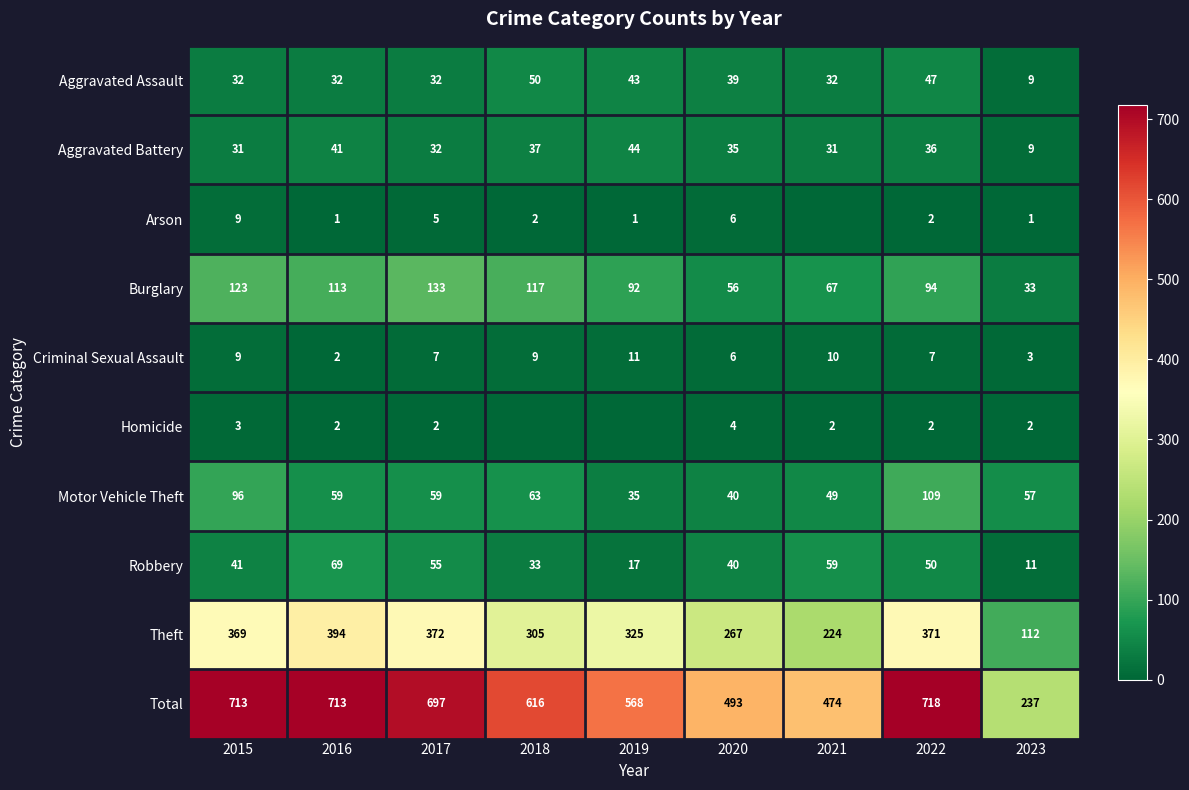

At which label does Criminal Sexual Assault first exceed 7?

2015